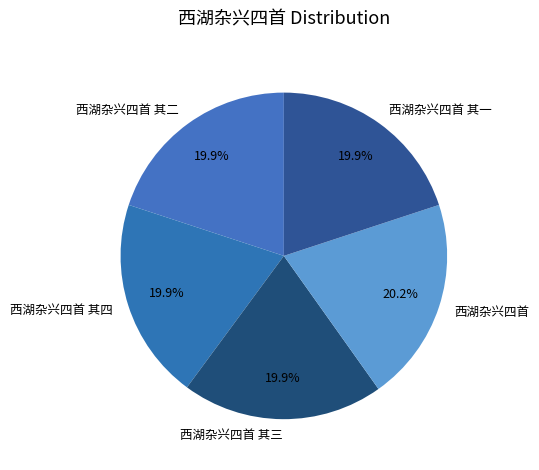

Do 西湖杂兴四首 其三 and 西湖杂兴四首 其二 together represent more than half of the pie?

No